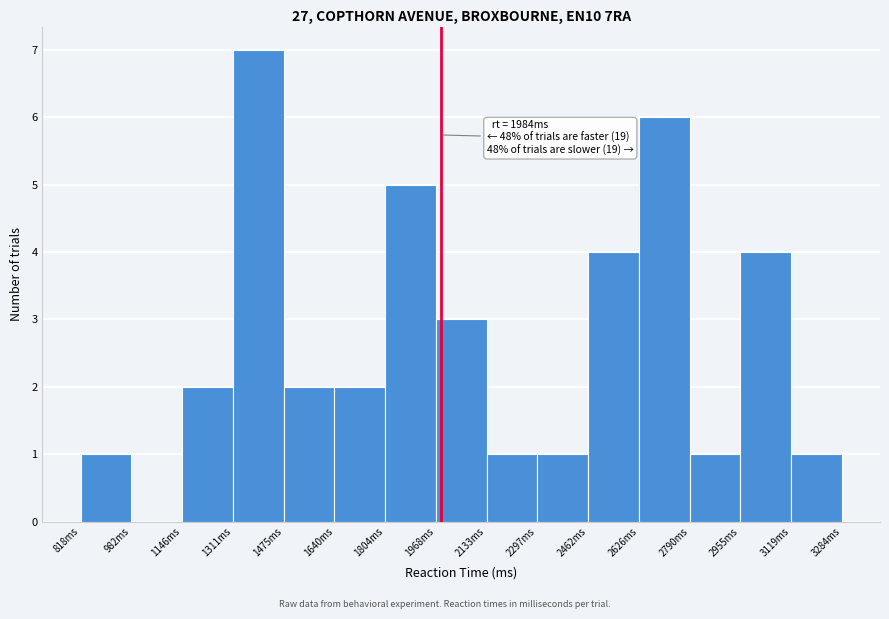

Over which range of the x-axis is the bar tallest?

1320 to 1480